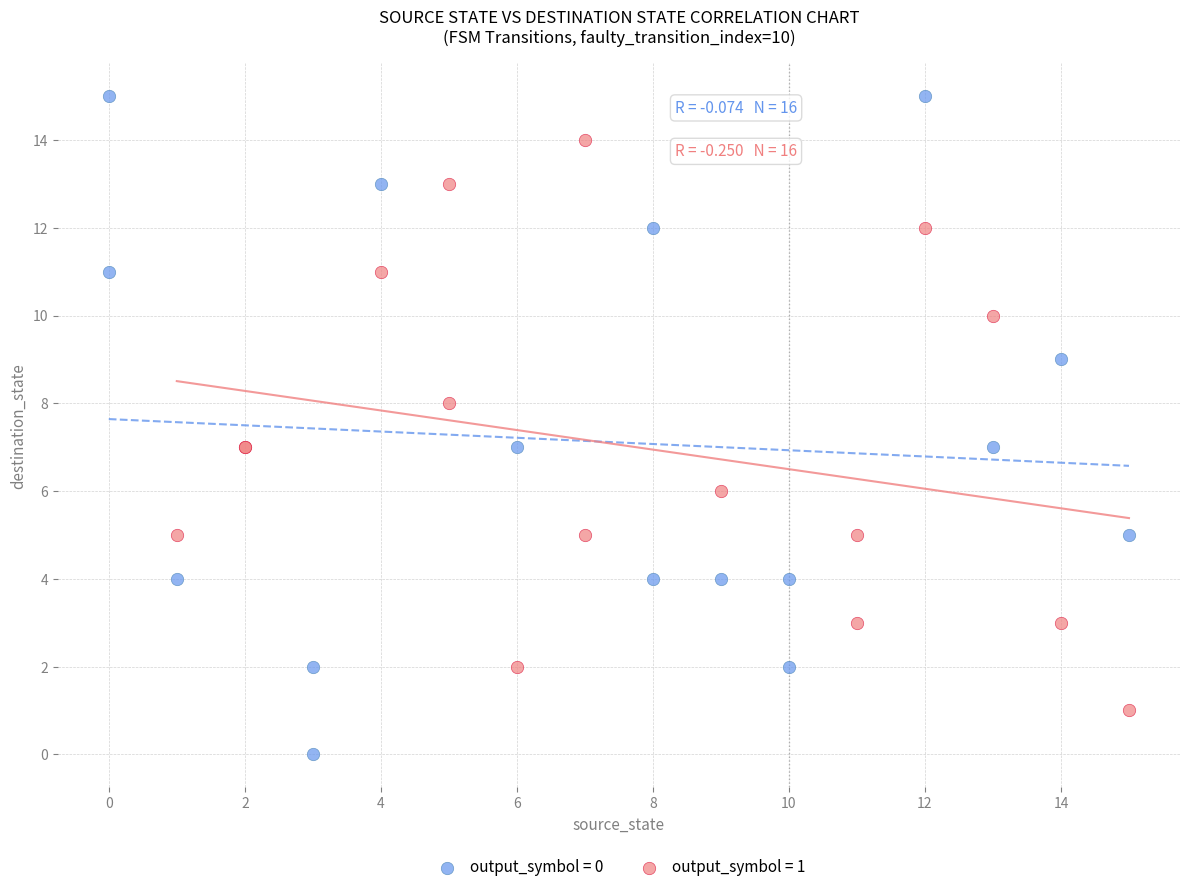

Which series has the widest spread of Y values?

output_symbol = 0